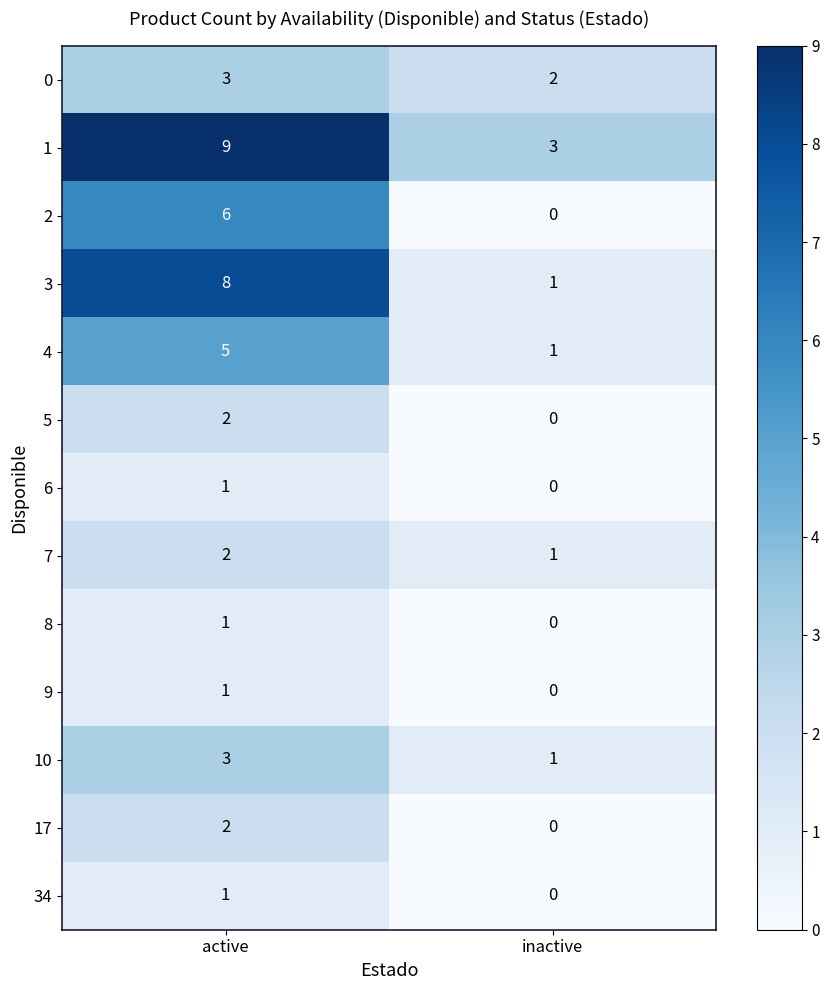

What is the sum of the 2 values at active and inactive?

6